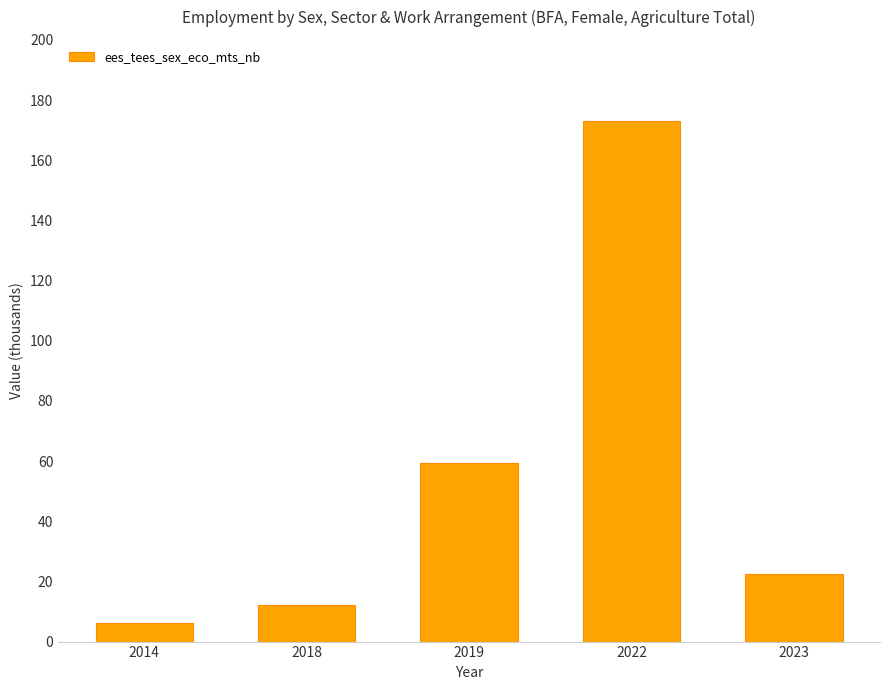

Reading left to right, what are all the values shown in this chart?

6.2	12.0	59.5	173.0	22.3